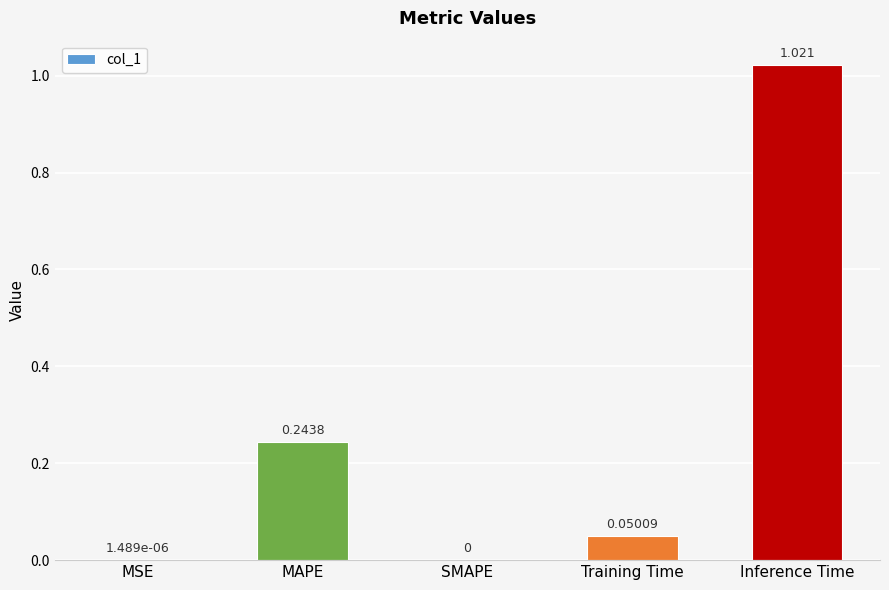

At which category does the chart reach its peak across all series?

Inference Time